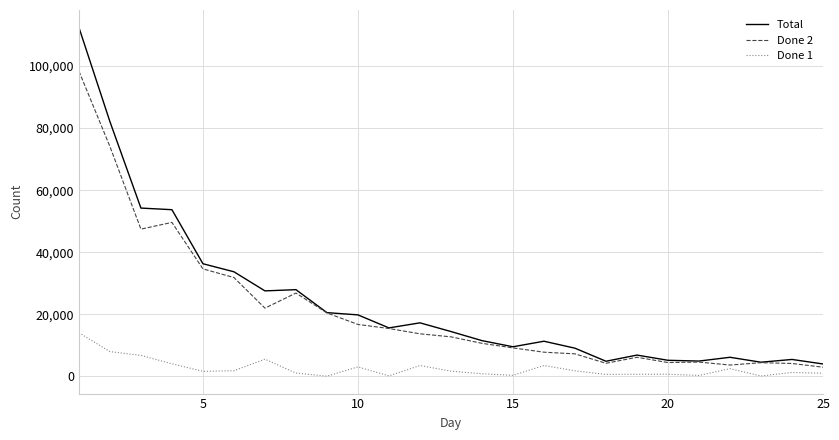

Rank the series by their maximum value, from highest to lowest.

Total, Done 2, Done 1